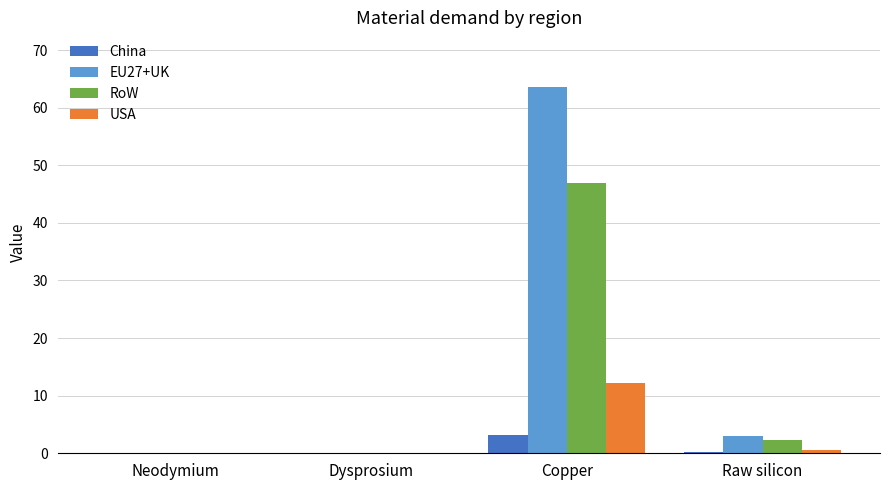

How many data points does each series have?

4